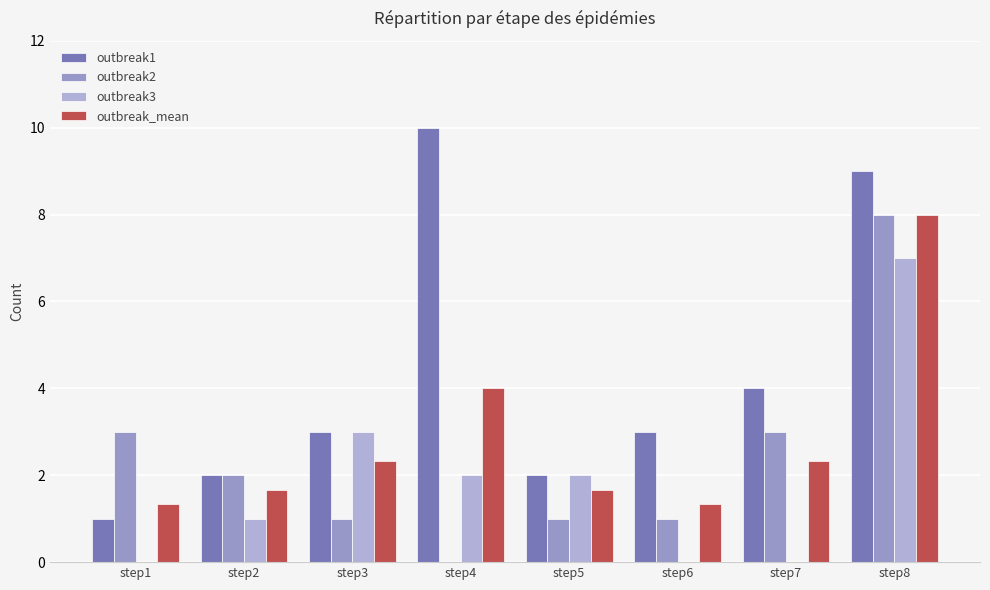

Reading left to right, transcribe all the data shown in this chart.

outbreak1: 1.0	2.0	3.0	10.0	2.0	3.0	4.0	9.0
outbreak2: 3.0	2.0	1.0	0.0	1.0	1.0	3.0	8.0
outbreak3: 0.0	1.0	3.0	2.0	2.0	0.0	0.0	7.0
outbreak_mean: 1.3	1.7	2.3	4.0	1.7	1.3	2.3	8.0